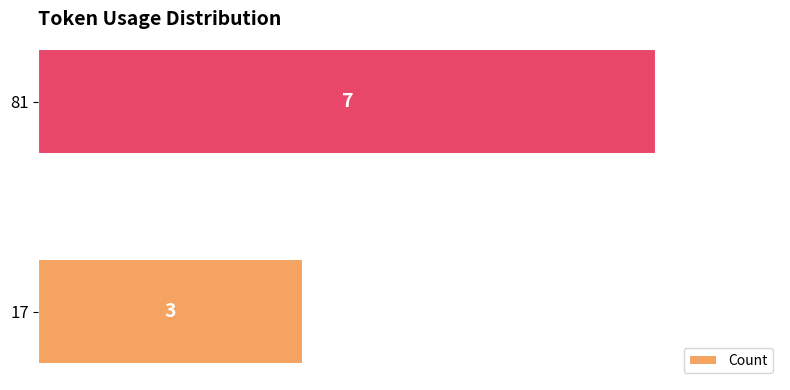

List the labels in order of value, smallest first.

17, 81